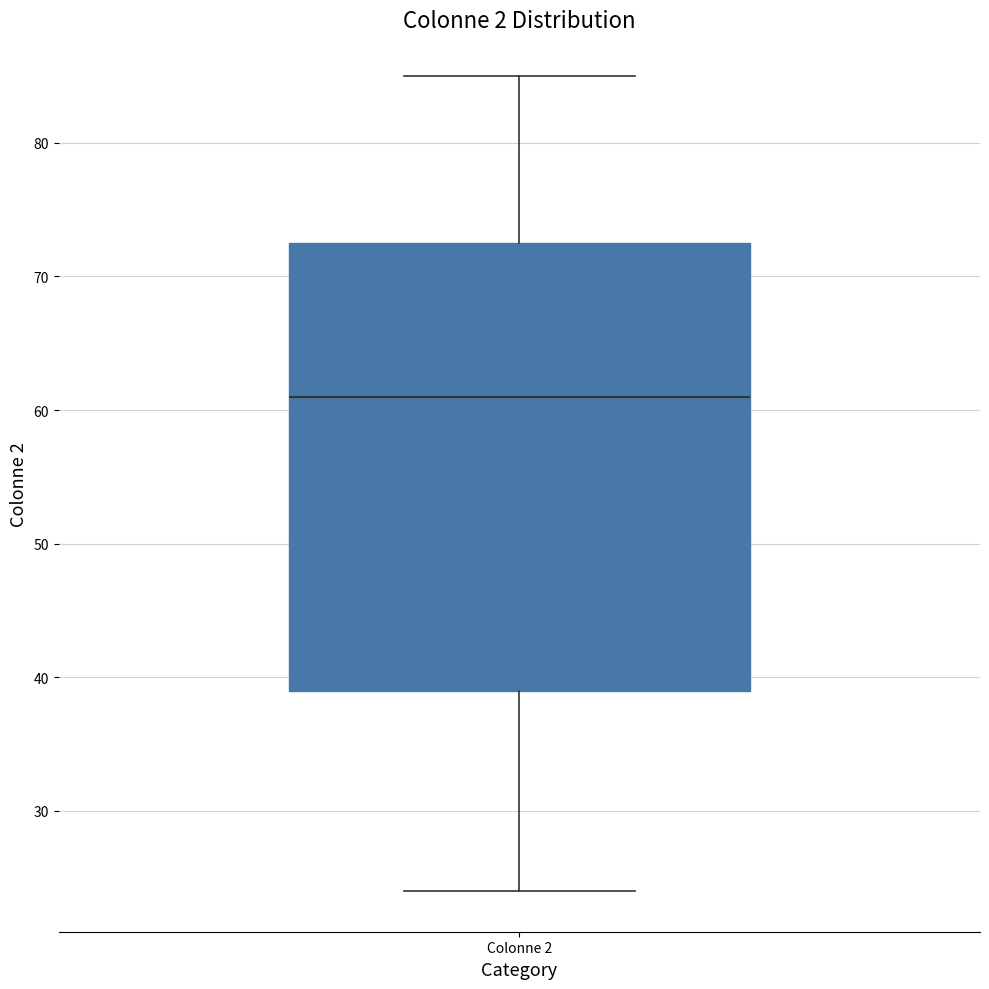

Read this box plot against the y-axis: the position of the median line, the range covered by the box, and the ends of both whiskers. The values are not printed on the chart, so give them approximately, as read against the axis.

median 61, box 39 to 73, whiskers 24 to 85